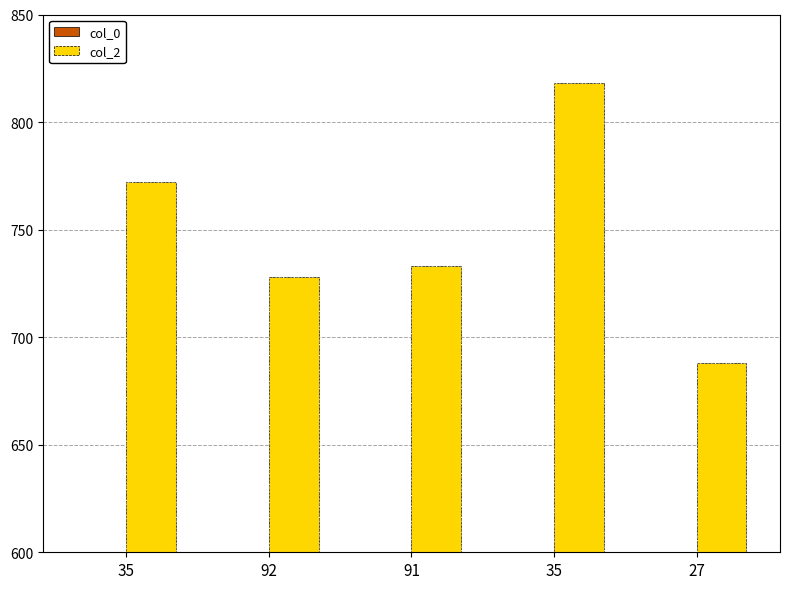

Read the col_2 value at 35.

772